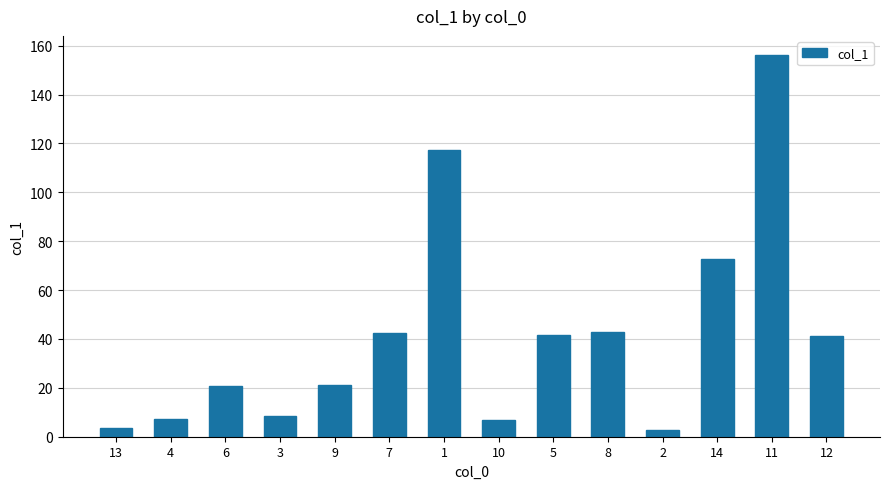

Is it true that the value at 7 is 42.4?

True